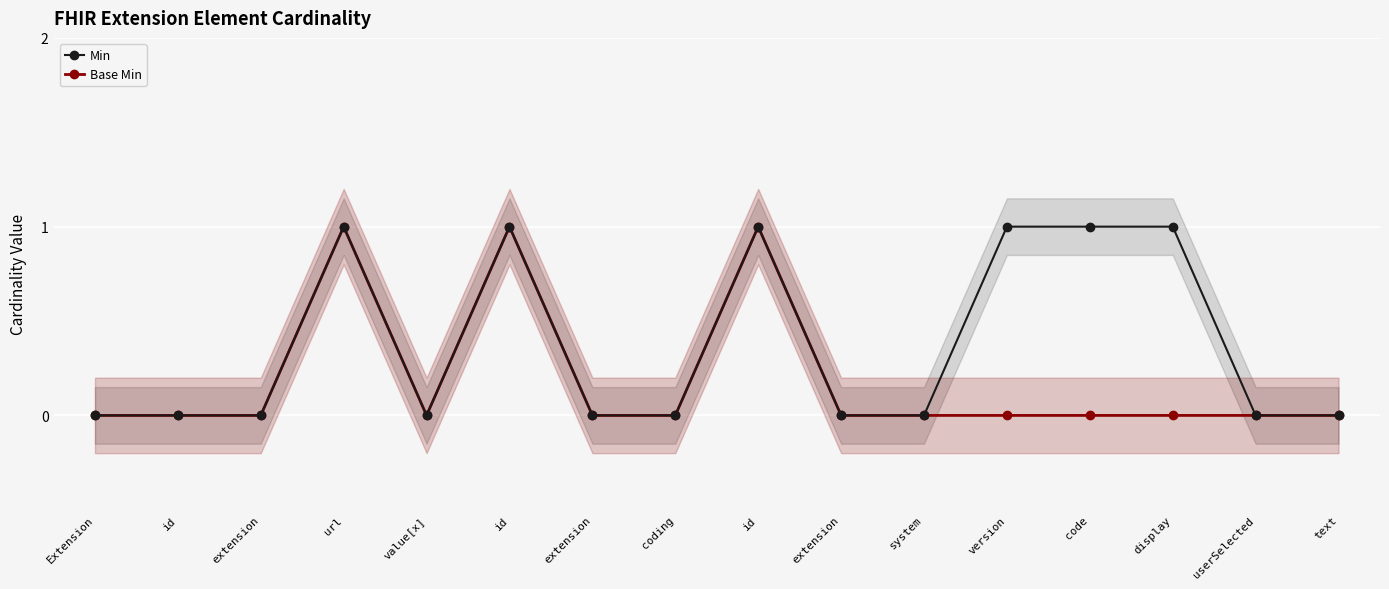

How many lines are shown in the chart?

2